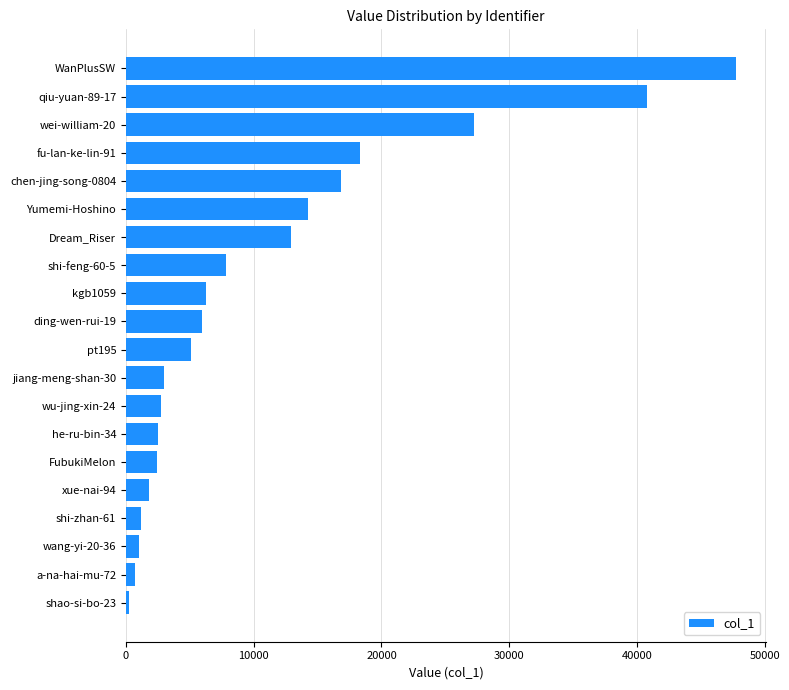

Between chen-jing-song-0804 and xue-nai-94, which is larger?

chen-jing-song-0804